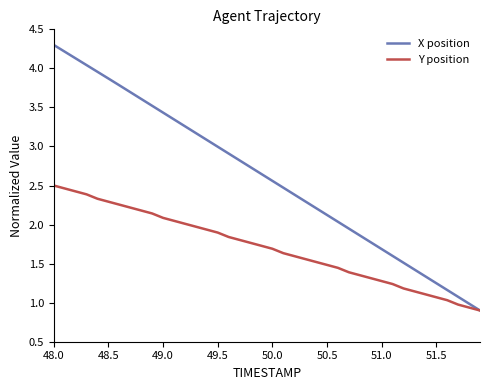

Which series has the widest spread of values?

X position